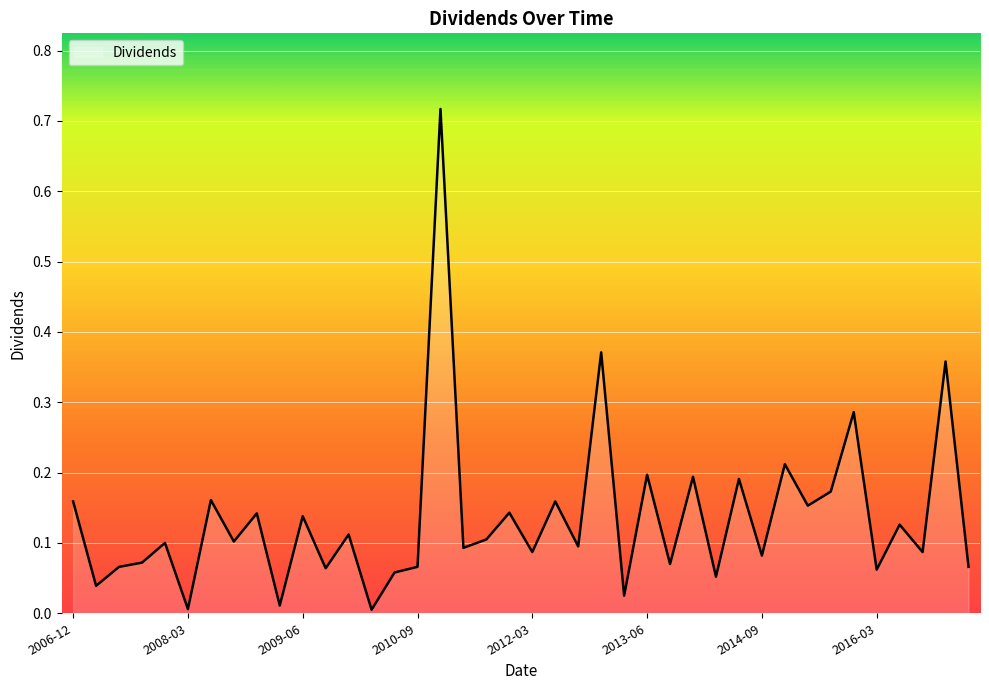

Reading left to right, list all the values displayed in this chart.

0.2	0.0	0.1	0.1	0.1	0.0	0.2	0.1	0.1	0.0	0.1	0.1	0.1	0.0	0.1	0.1	0.7	0.1	0.1	0.1	0.1	0.2	0.1	0.4	0.0	0.2	0.1	0.2	0.1	0.2	0.1	0.2	0.2	0.2	0.3	0.1	0.1	0.1	0.4	0.1